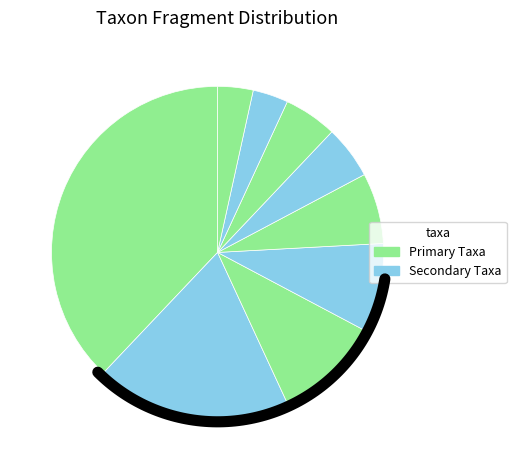

Which slice is the smallest?

Sphingobium